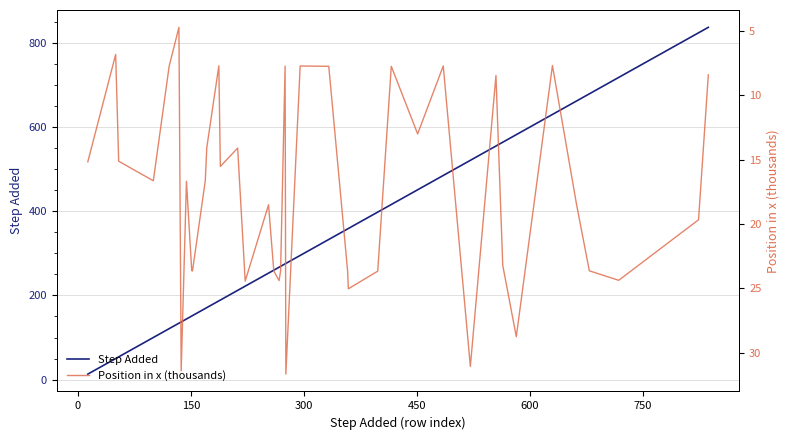

What is the maximum value for Step Added?

837